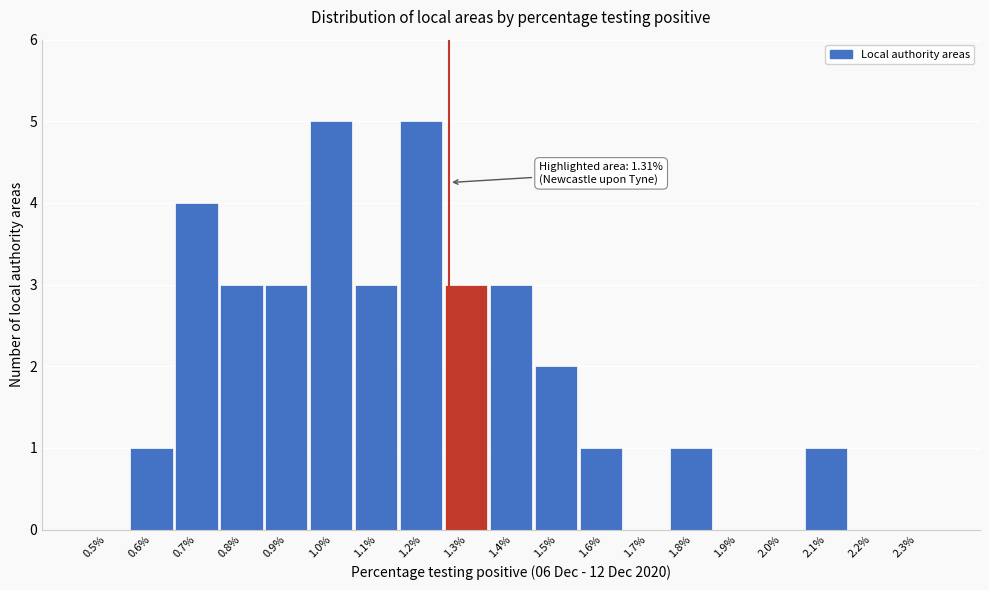

Reading left to right, what are all the values shown in this chart?

0.5%=0	0.6%=1	0.7%=4	0.8%=3	0.9%=3	1.0%=5	1.1%=3	1.2%=5	1.3%=3	1.4%=3	1.5%=2	1.6%=1	1.7%=0	1.8%=1	1.9%=0	2.0%=0	2.1%=1	2.2%=0	2.3%=0